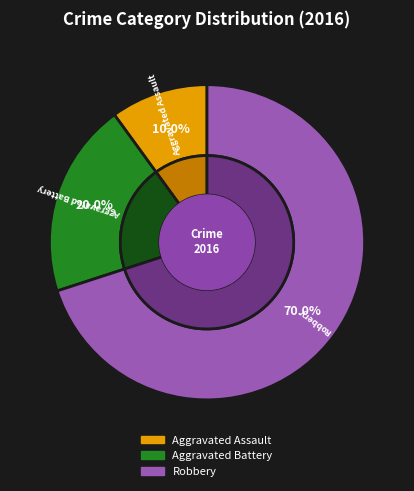

To the nearest percent, what is the difference between the largest and smallest slice percentages?

60%